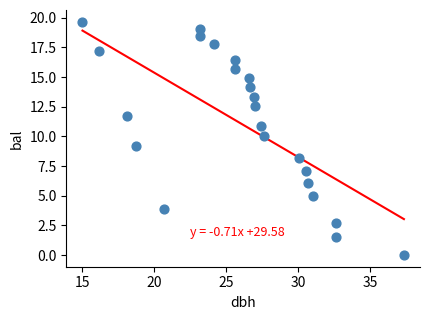

What is the range of Y values (max minus min)?

19.7